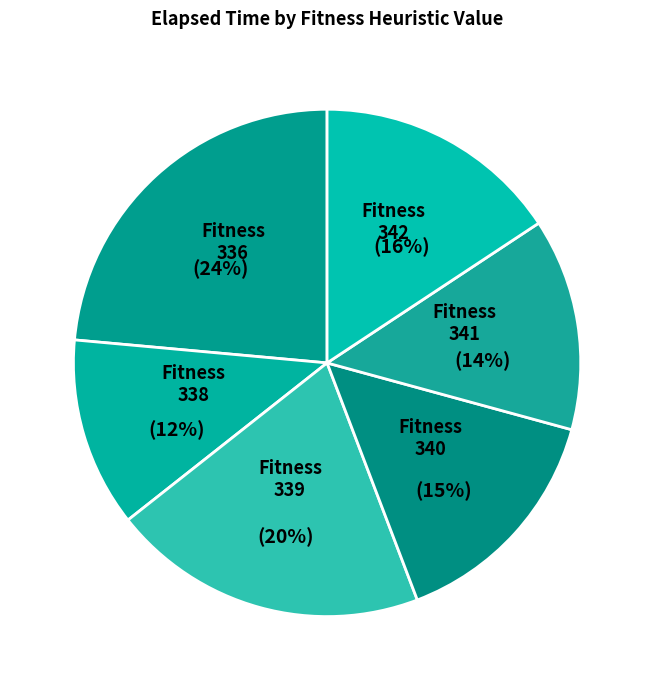

To the nearest percent, what is the difference between the 341 and 339 slice percentages?

6%